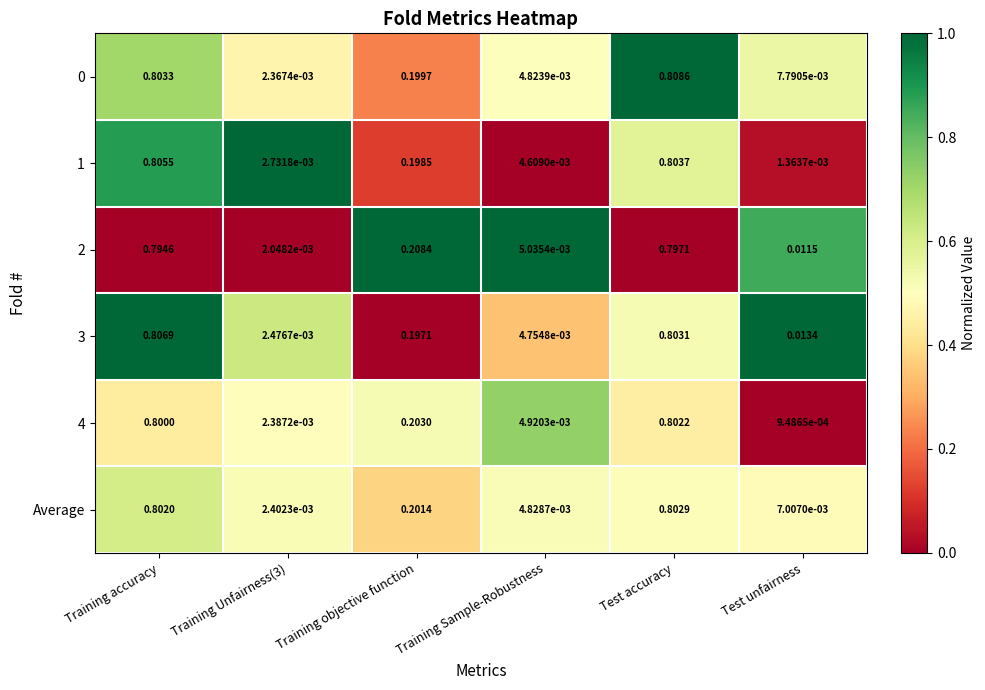

Which series changed the most between Training Unfairness(3) and Training objective function?

2